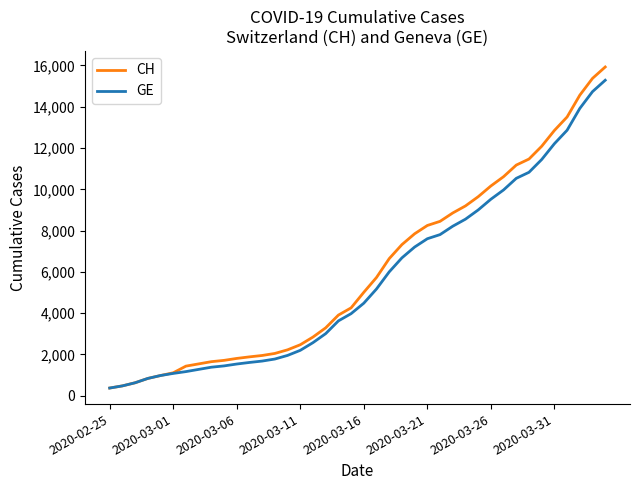

Which series has the largest range (max minus min)?

CH